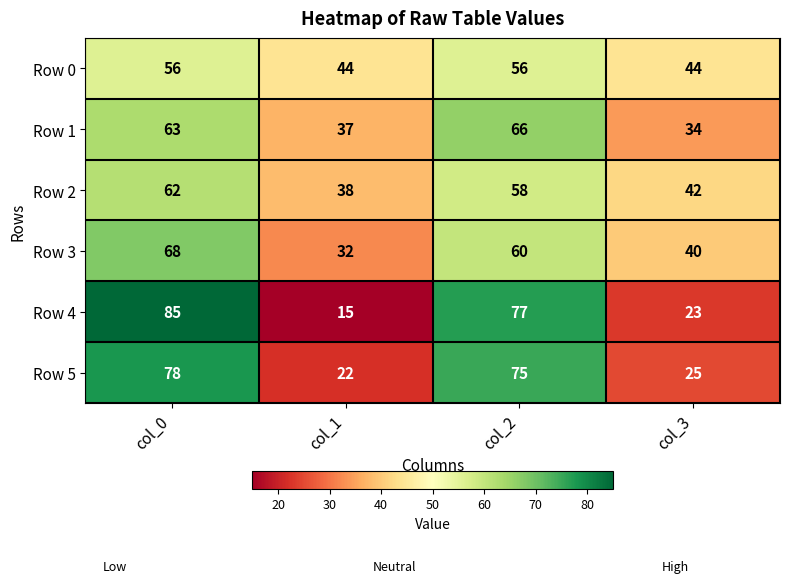

What is the average value of the Row 4 series?

50